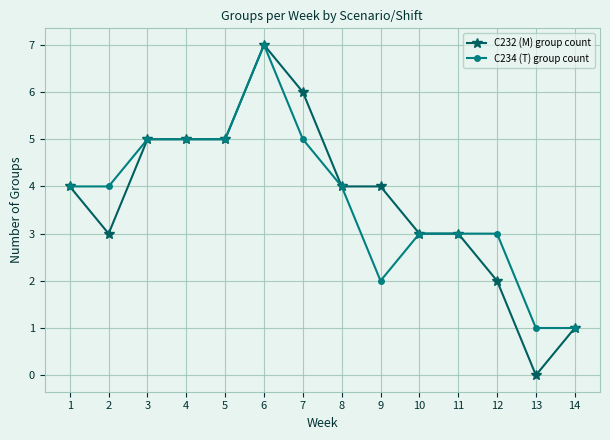

At which category is the sum across all series the highest?

6